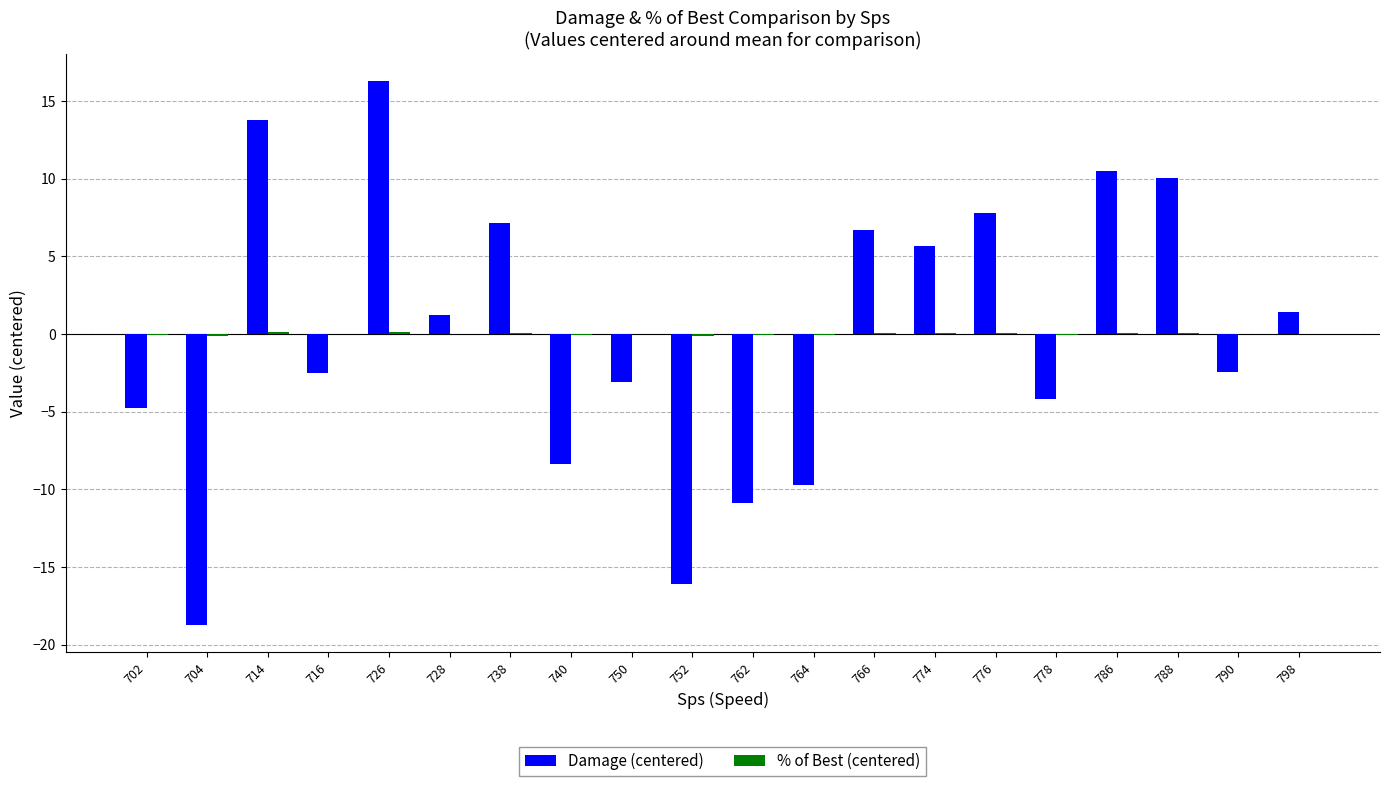

How many positive values does the Damage (centered) series have?

10